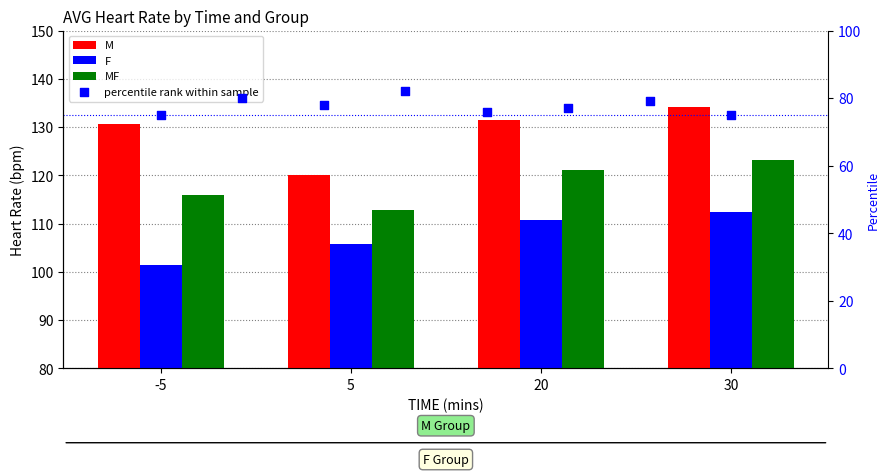

At how many categories does at least one series exceed 126?

3